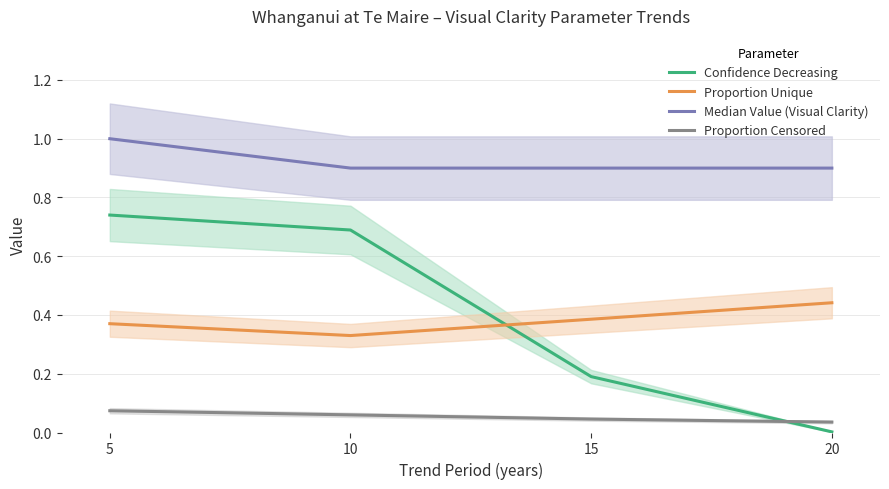

What is the highest value of the Proportion Unique series?

0.4